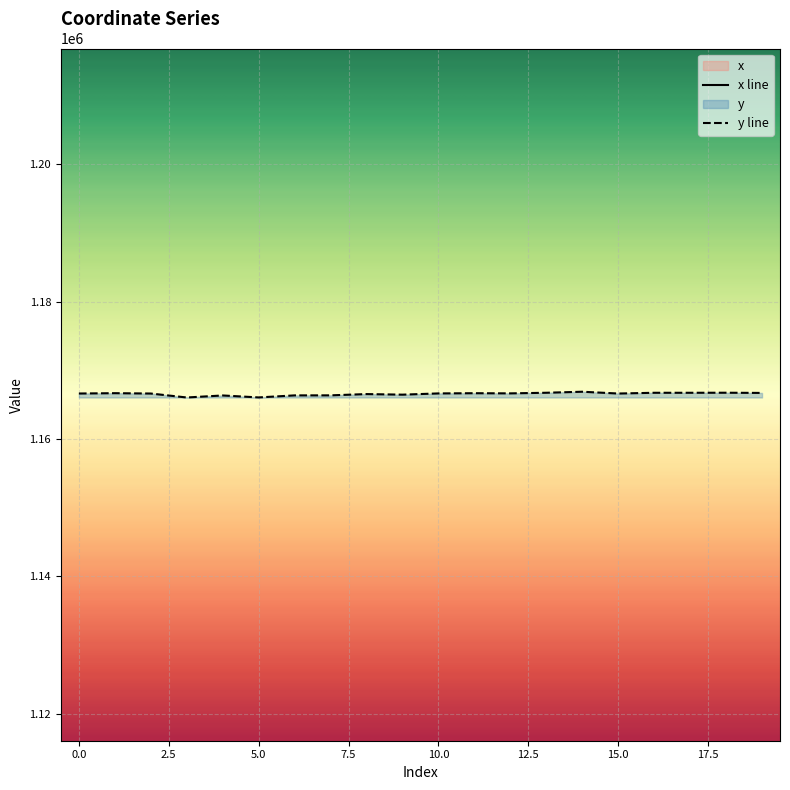

At which category does x reach its first local peak?

1